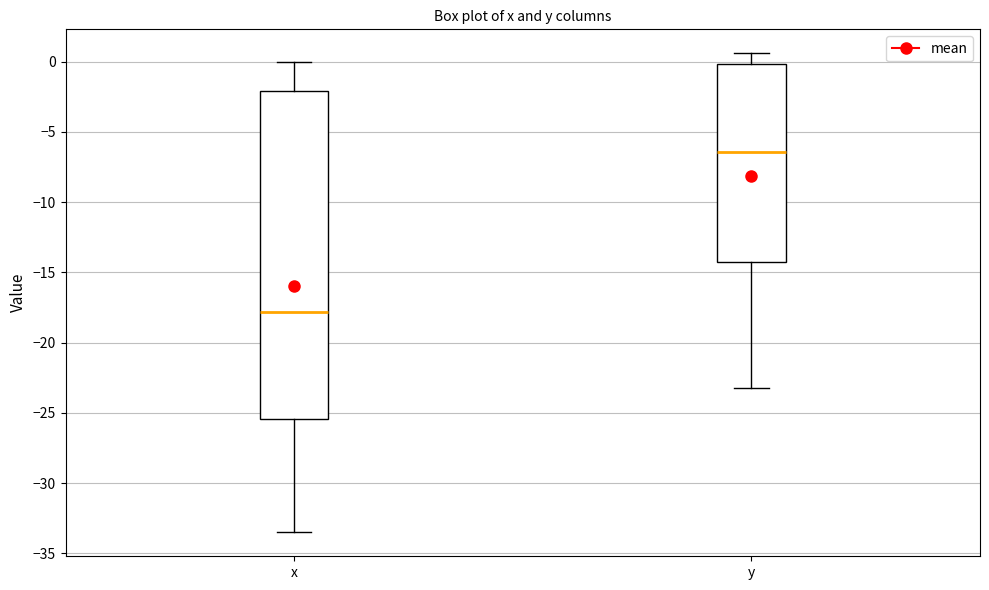

Where does the median line of the box for x sit on the y-axis? The values are not printed on the chart, so give them approximately, as read against the axis.

-18.0